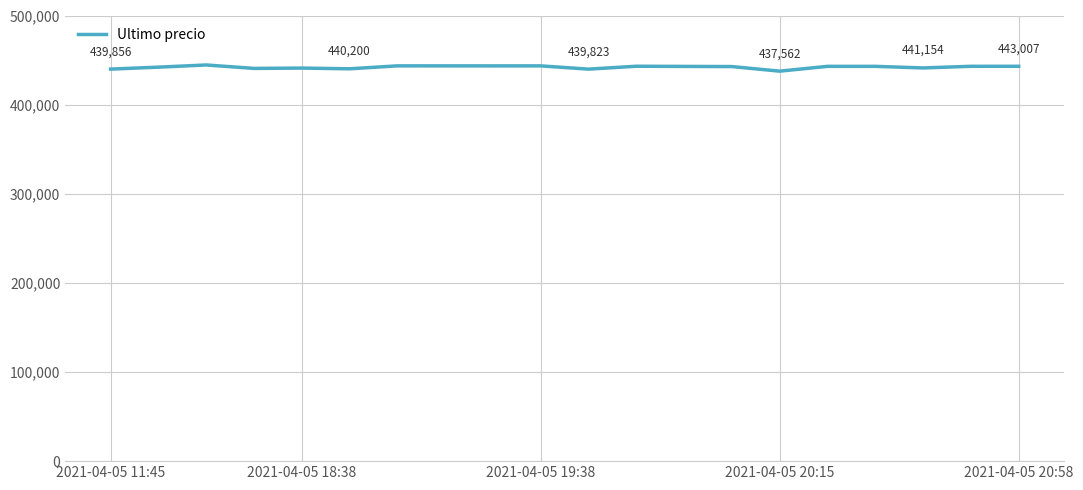

What is the maximum value shown in the chart?

444489